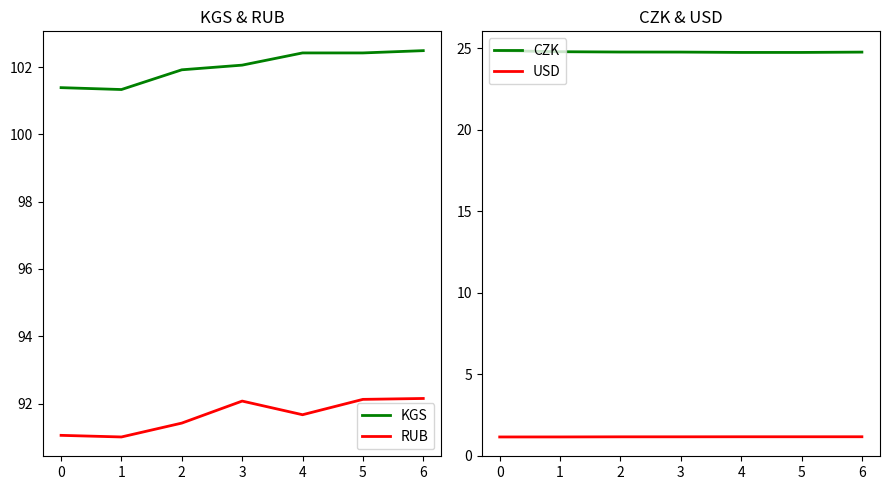

Reading left to right, list all the values displayed in this chart.

KGS: 101.4	101.3	101.9	102.1	102.4	102.4	102.5
RUB: 91.1	91.0	91.4	92.1	91.7	92.1	92.2
CZK: 24.8	24.8	24.8	24.8	24.7	24.7	24.7
USD: 1.2	1.2	1.2	1.2	1.2	1.2	1.2